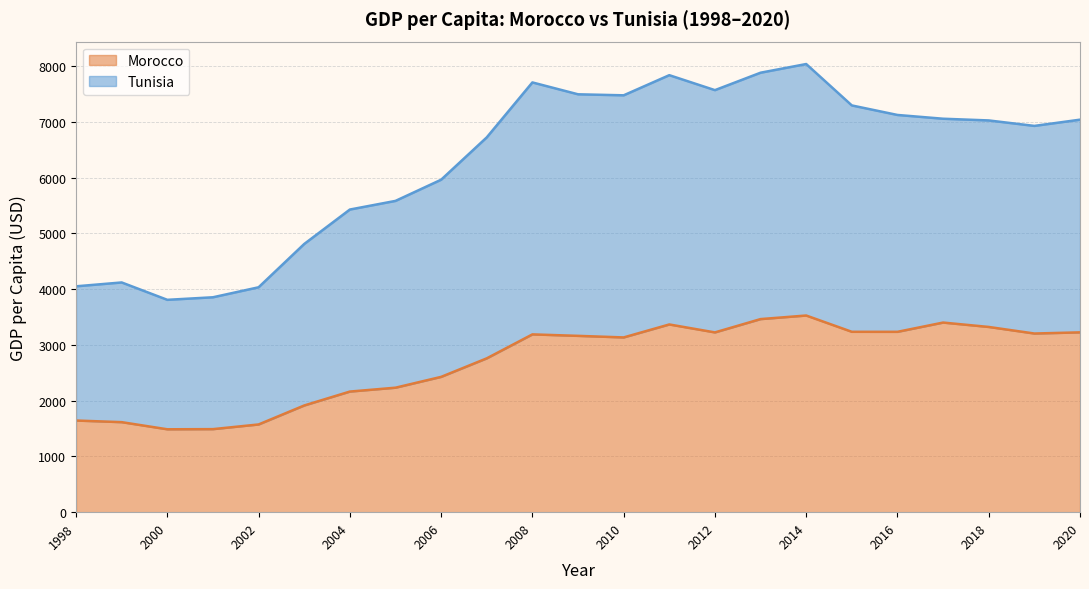

True or false: Morocco and Tunisia intersect in this chart.

False